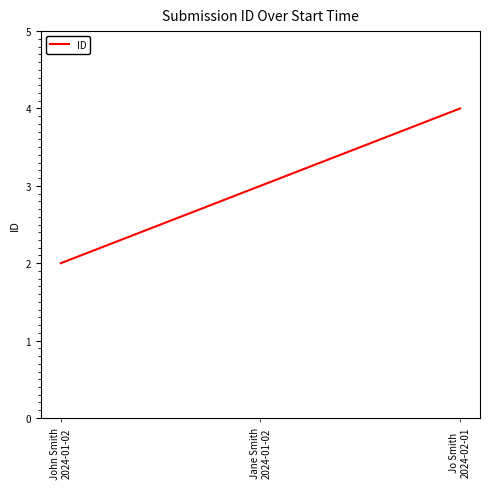

Does the chart have visible grid lines?

No